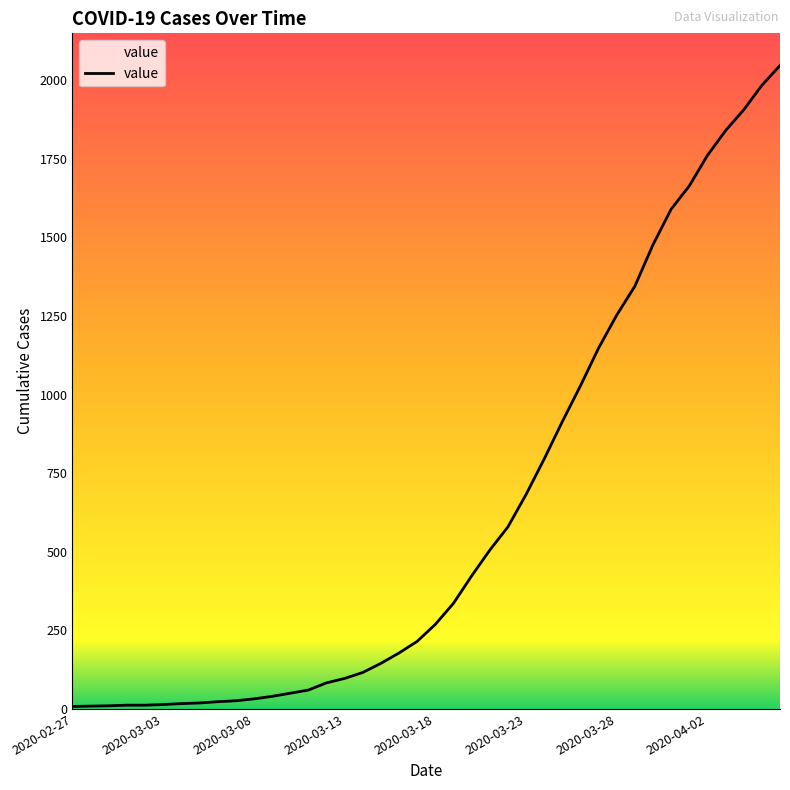

What is the greatest value displayed?

2047